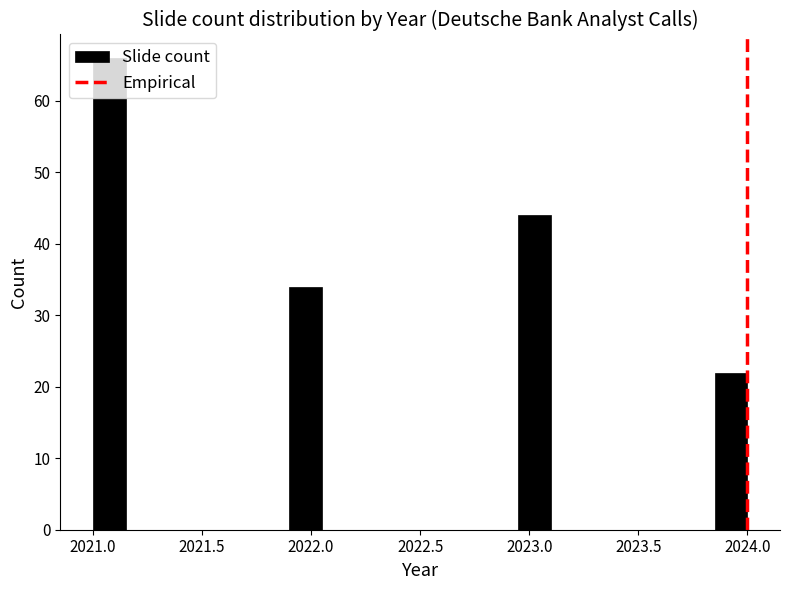

Read against the x-axis, roughly where is the centre of the tallest bar?

2021.10